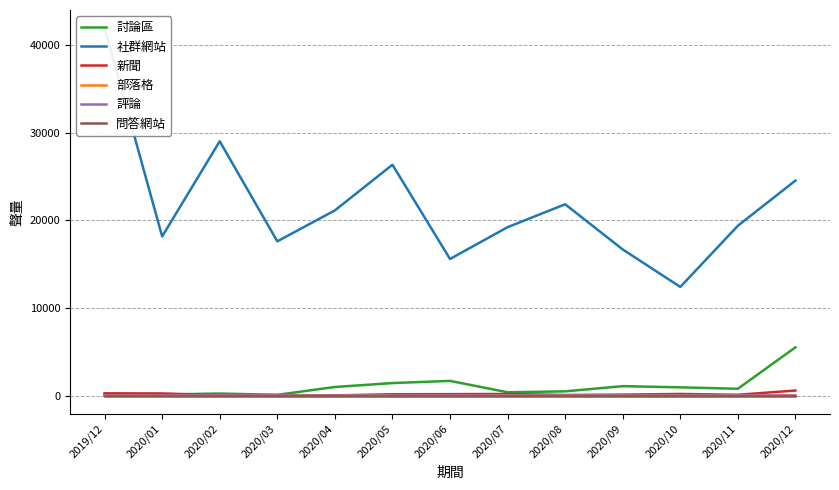

The value of 社群網站 at 2020/10 is 12399. True or false?

True